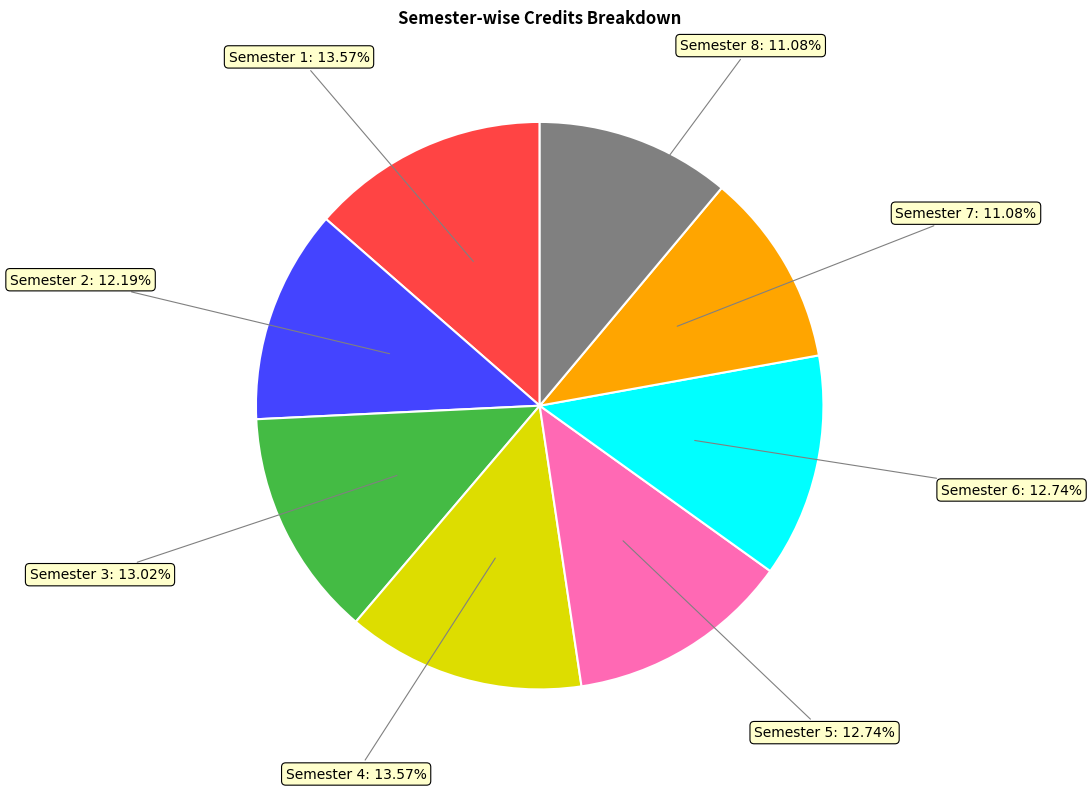

Is there a majority slice in this chart?

No